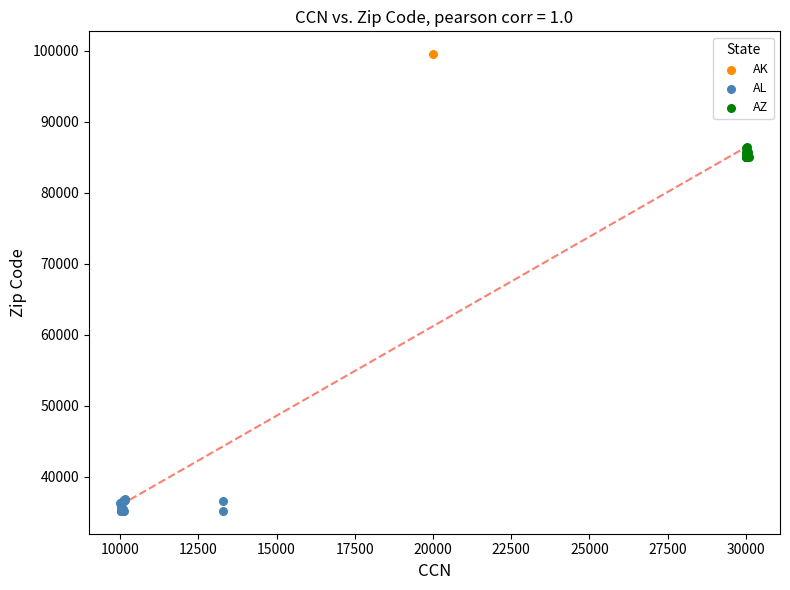

Which series reaches the maximum Y coordinate?

AK